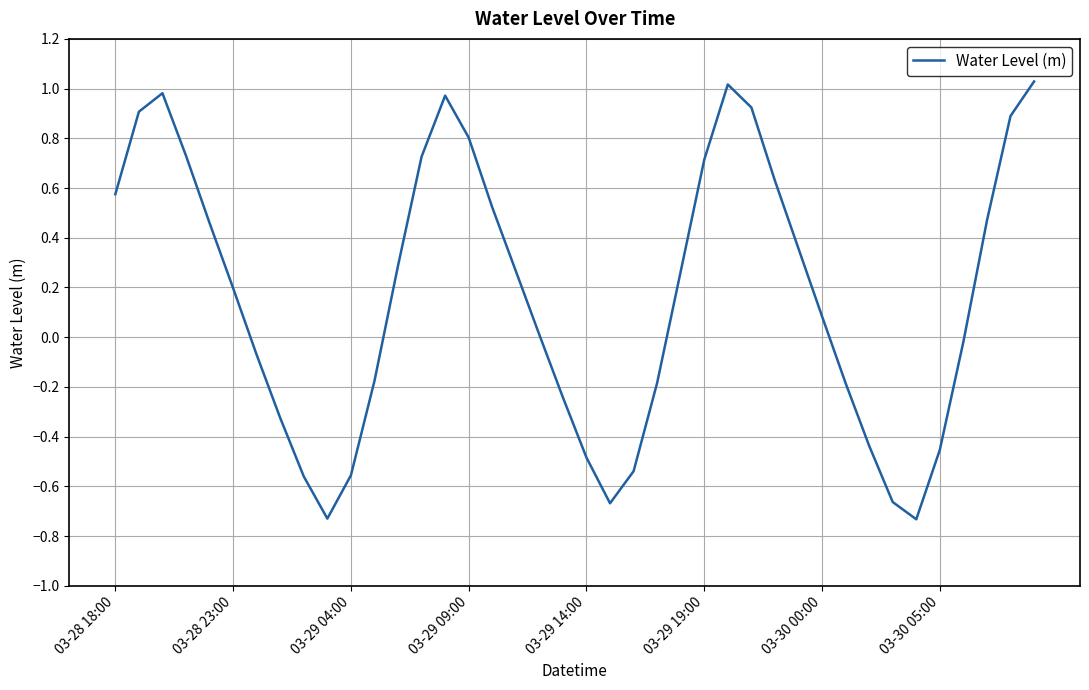

How many values are below 0?

17